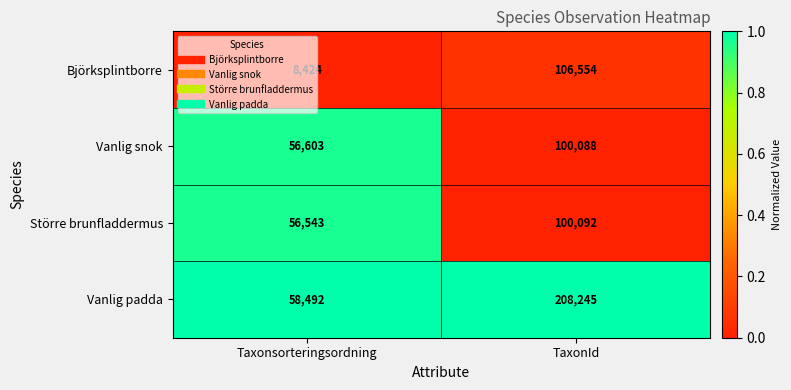

Is the value of Större brunfladdermus at Taxonsorteringsordning greater than the value of Vanlig padda at TaxonId?

No